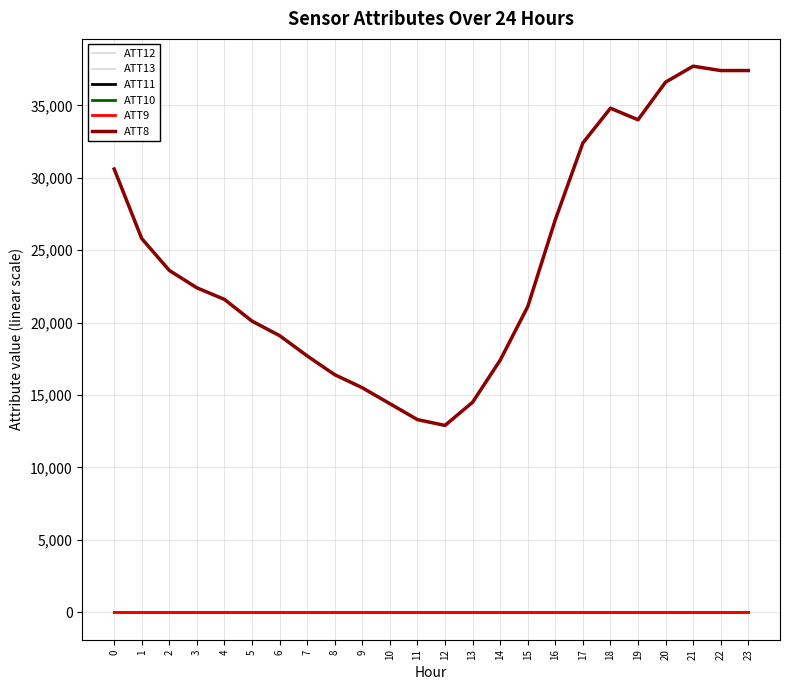

Between 5 and 16, which series saw the biggest shift?

ATT8